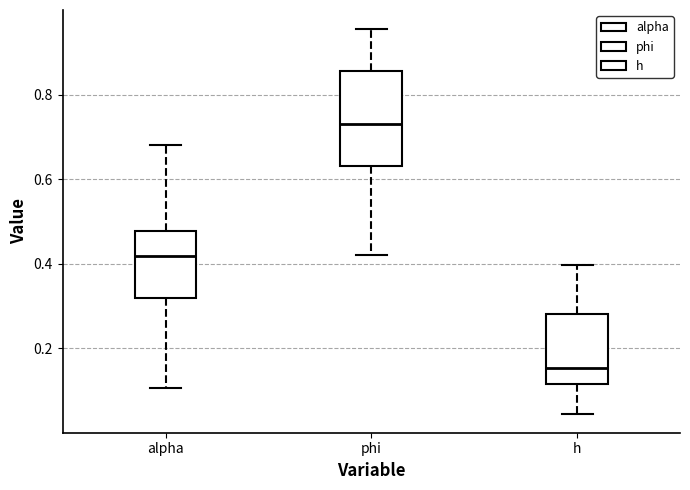

Reading left to right, transcribe this box plot: for each box, give where its median line is, the range the box spans, and where its two whiskers end, as read against the y-axis. The values are not printed on the chart, so give them approximately, as read against the axis.

alpha: median 0.42, box 0.32 to 0.48, whiskers 0.10 to 0.68
phi: median 0.74, box 0.64 to 0.86, whiskers 0.42 to 0.96
h: median 0.16, box 0.12 to 0.28, whiskers 0.04 to 0.40